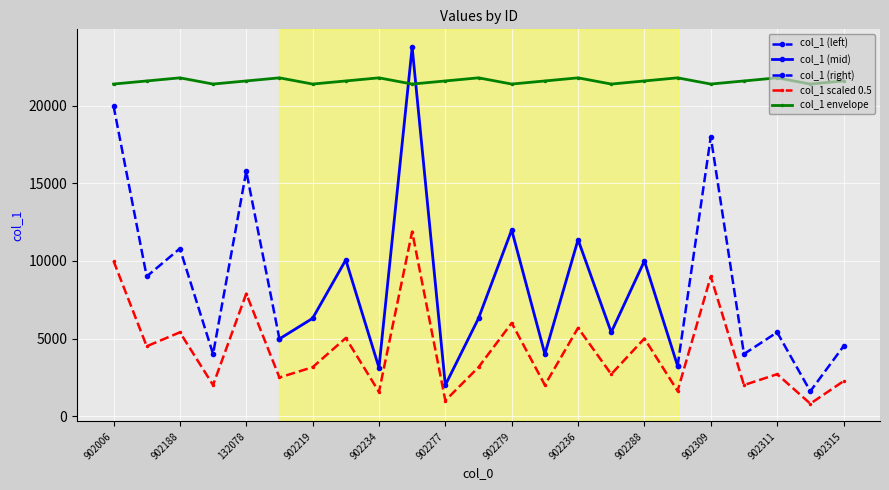

True or false: the data shows 3983.7 at 132007.

False